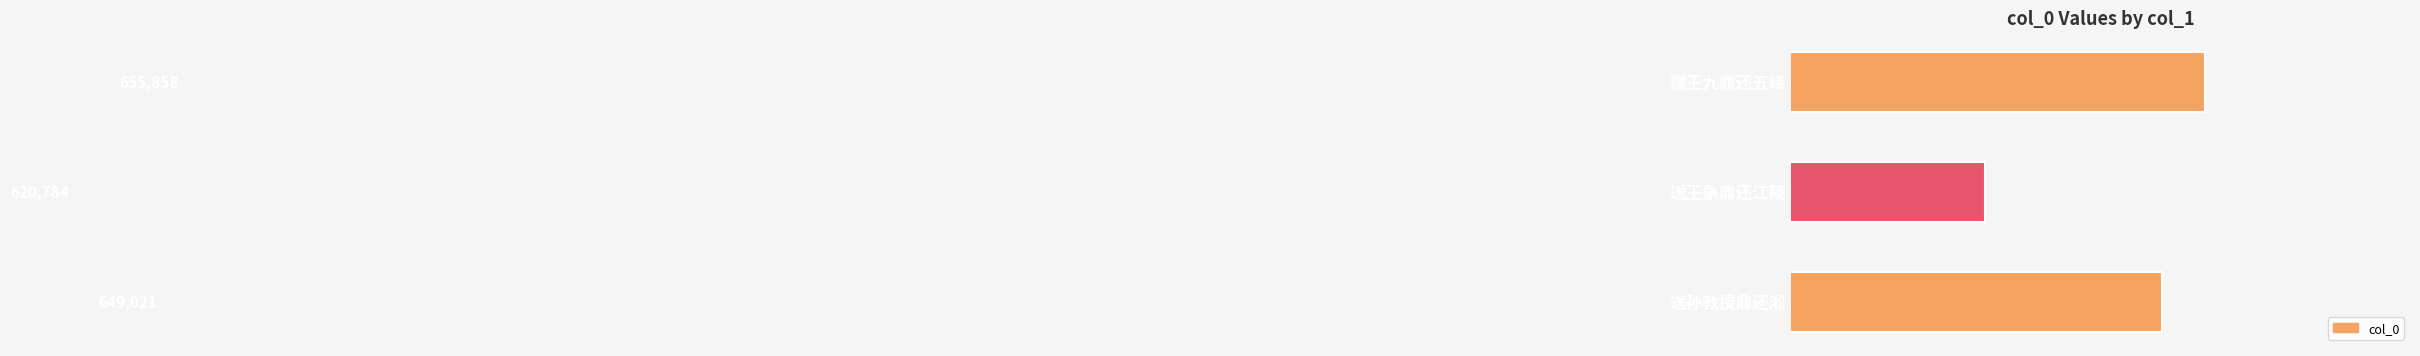

At which label is the value closest to 638321?

送孙教授鼎还淞